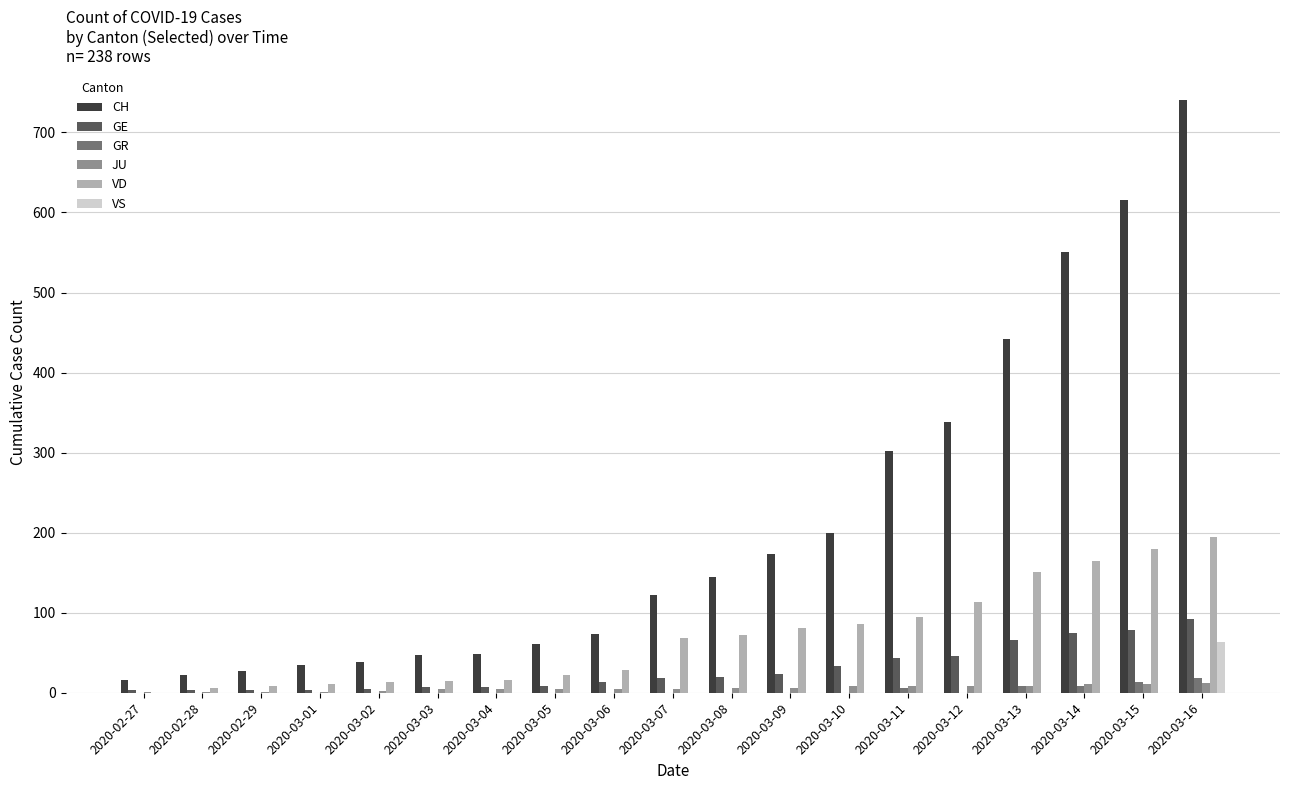

Which series has the largest range (max minus min)?

CH